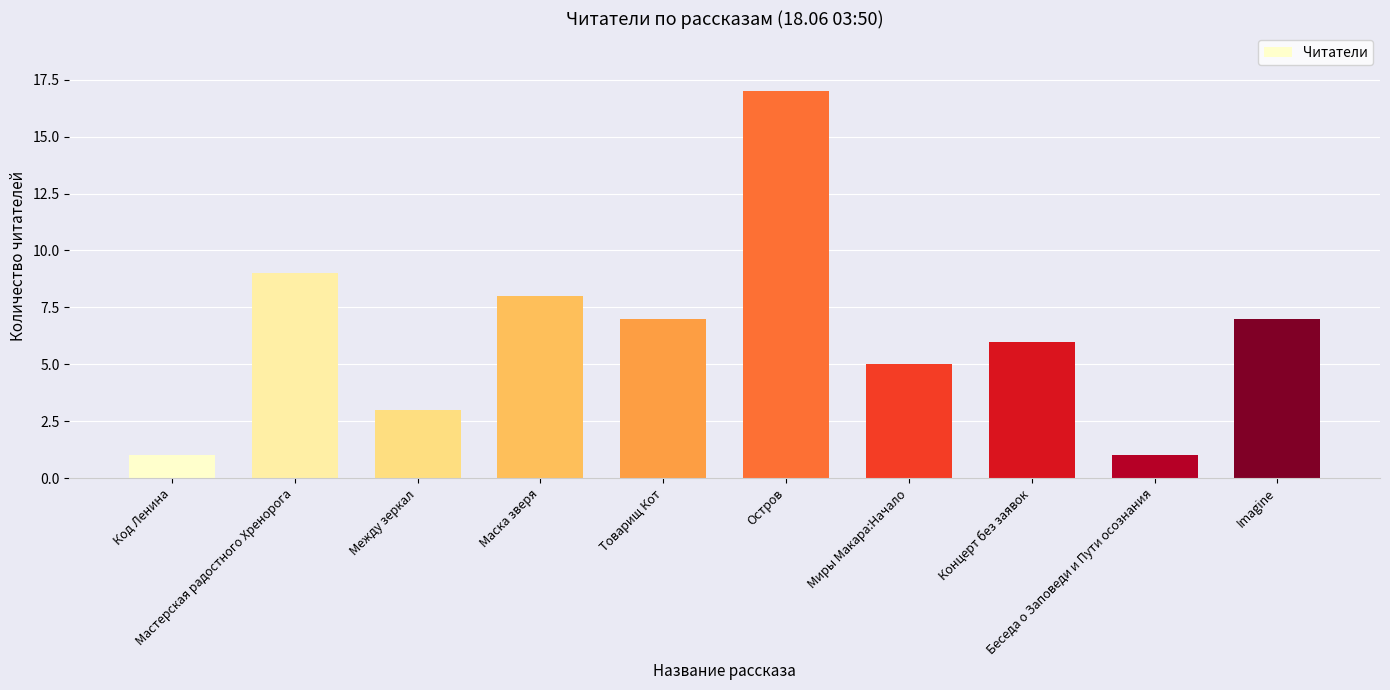

The chart shows a value of 17 at Остров. True or false?

True